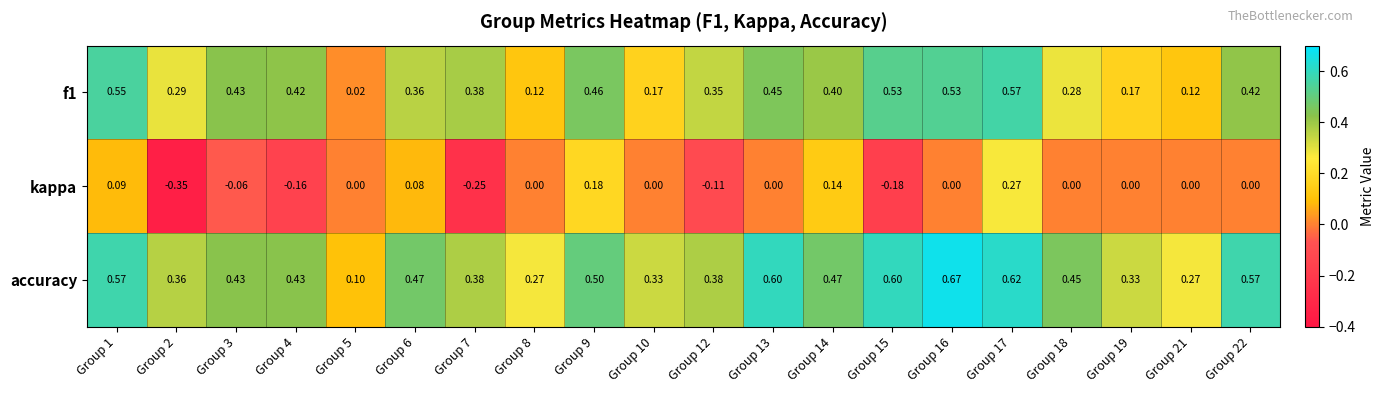

Is the value of accuracy at Group 21 greater than the value of f1 at Group 14?

No